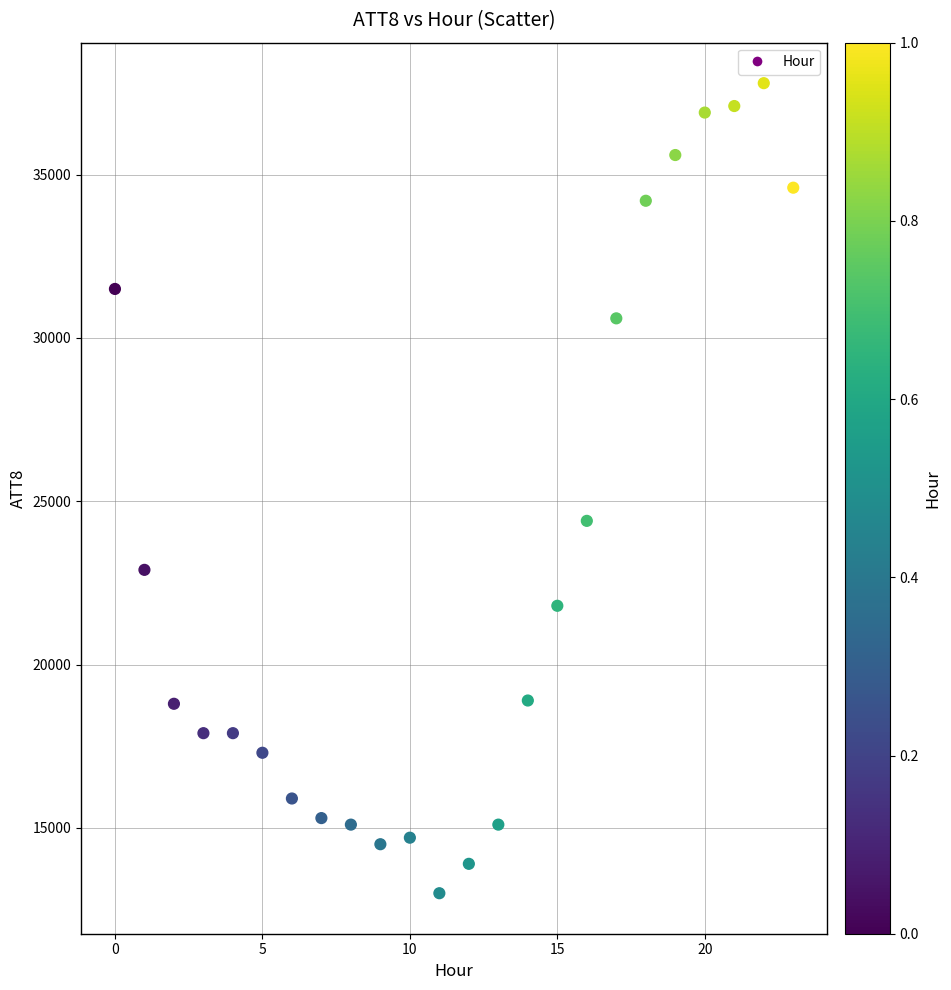

What Y value in the scatter plot is closest to 25400?

24400